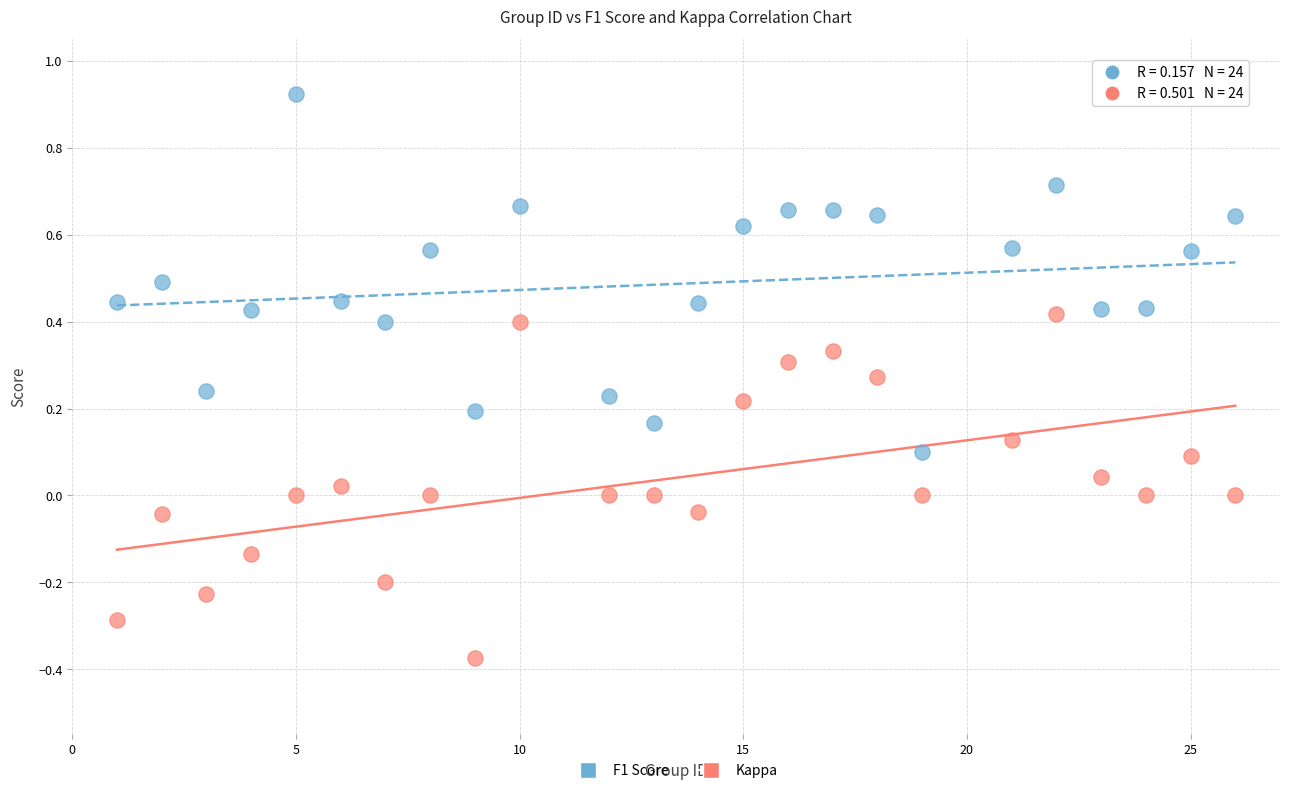

What are all the series names shown in the legend?

F1 Score, Kappa